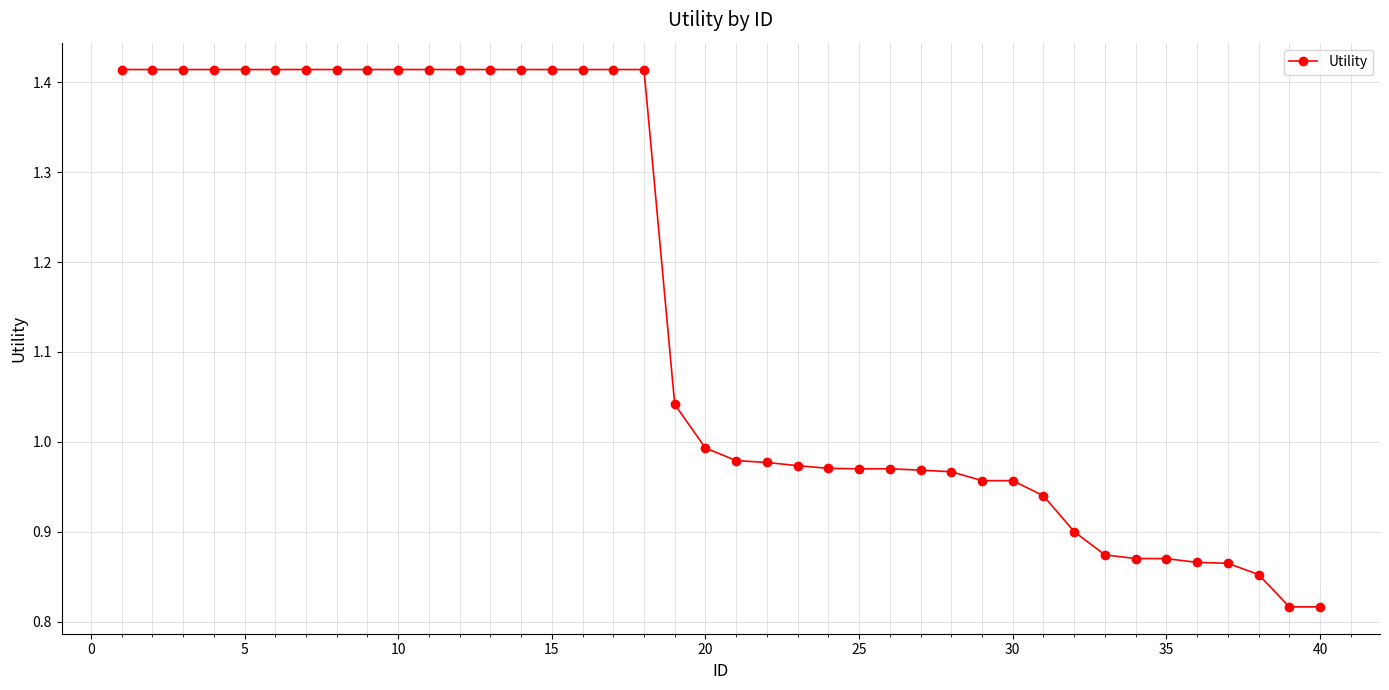

What is the difference between the second highest and second lowest values?

0.6